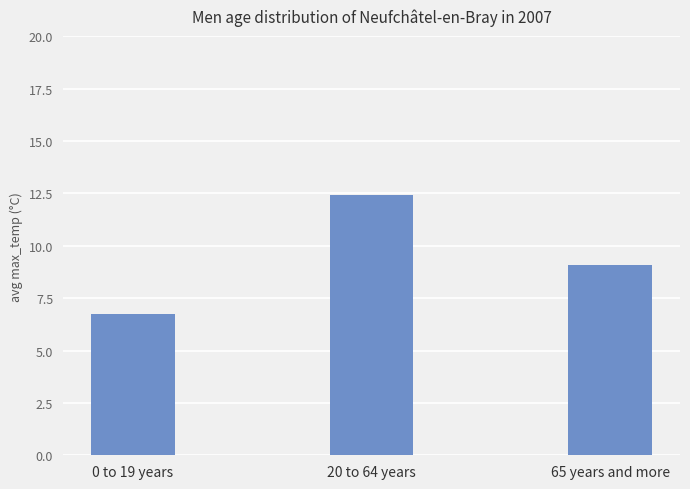

The chart shows a value of 19.9 at 20 to 64 years. True or false?

False